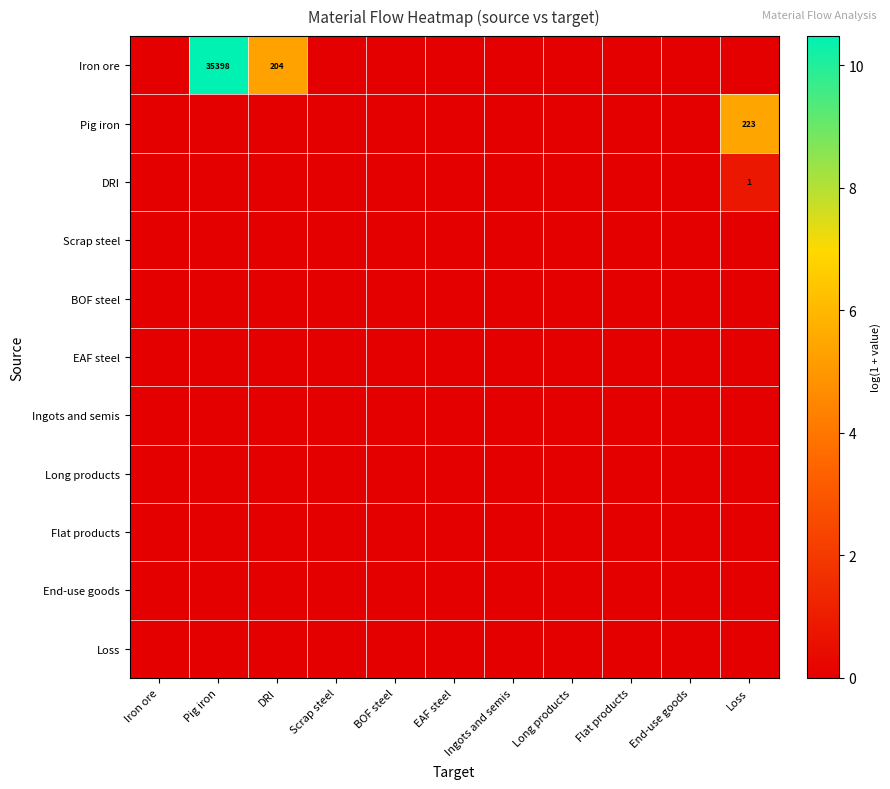

At which category does the chart reach its peak across all series?

Pig iron